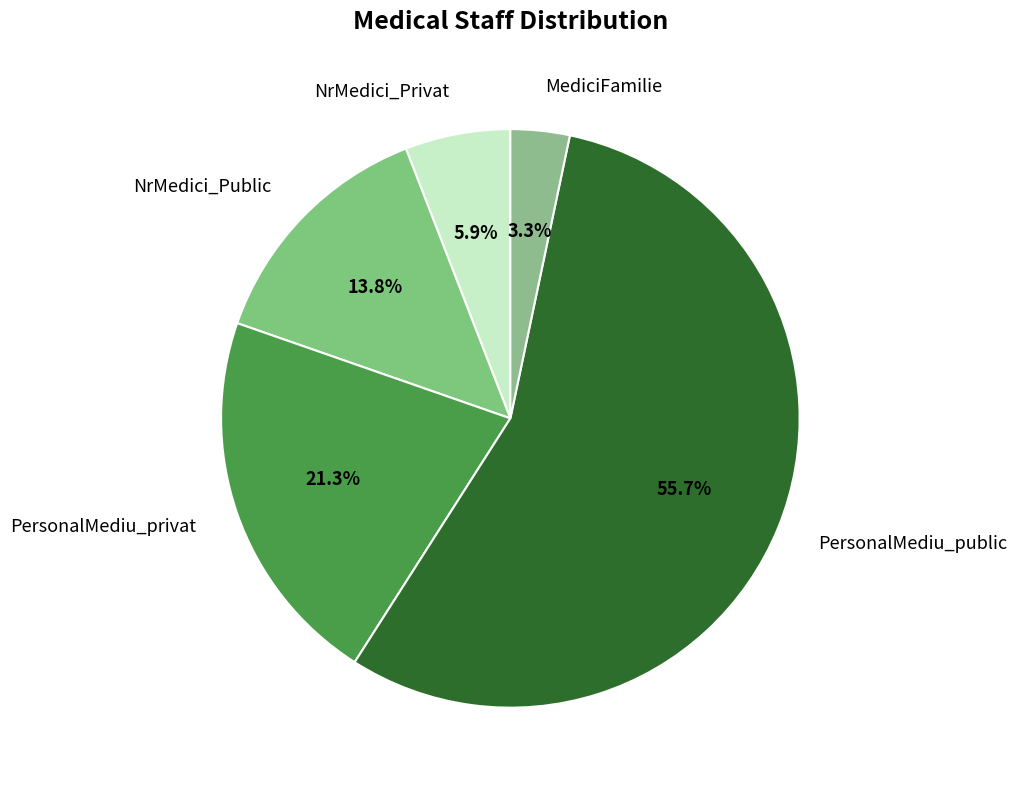

What portion of the pie excludes NrMedici_Privat?

94.1%